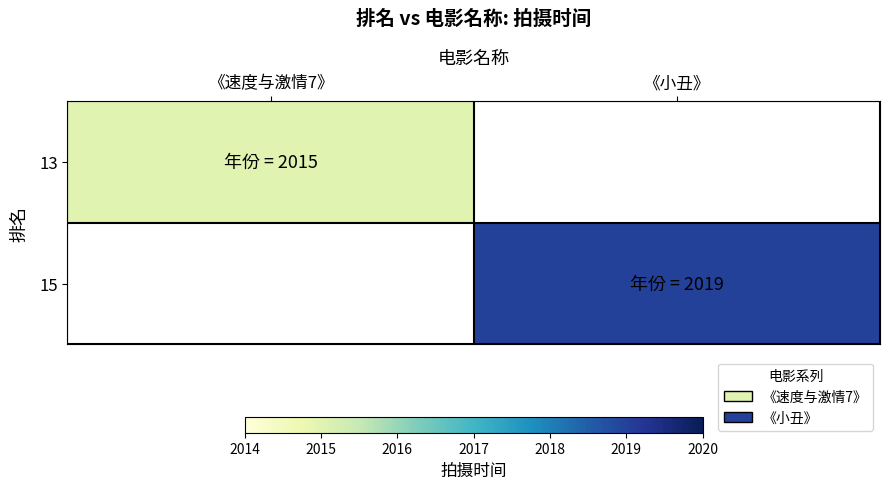

Is the value of 13 at 《速度与激情7》 greater than the value of 15 at 《小丑》?

No